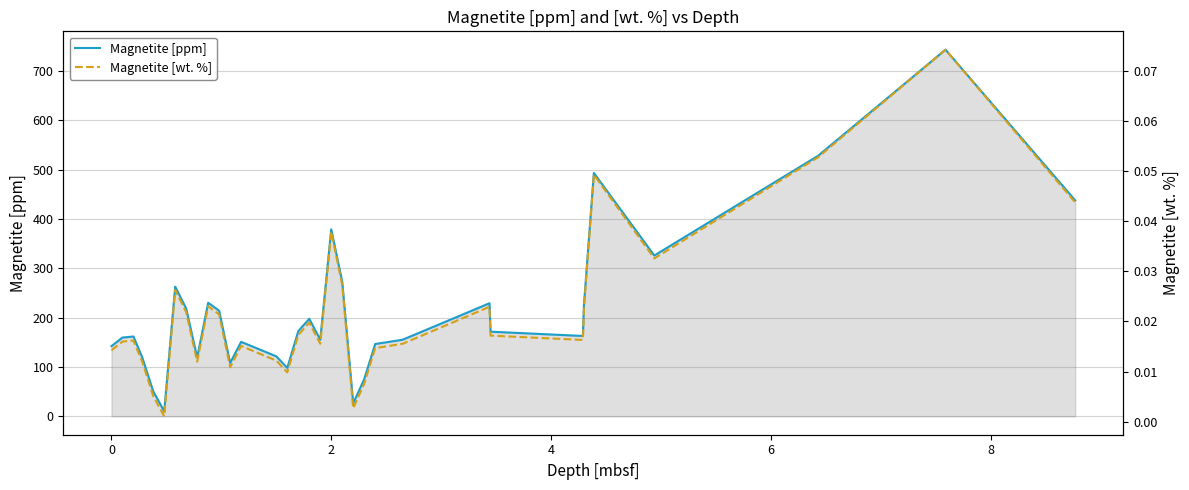

What is the difference between the second highest and second lowest values in the Magnetite [wt. %] series?

0.1